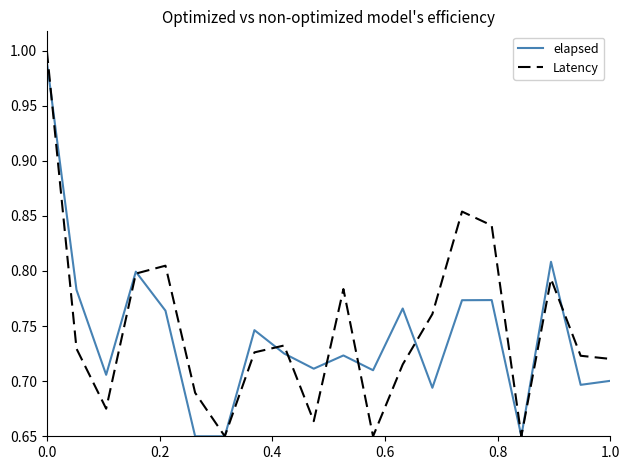

Which series has the largest range (max minus min)?

Latency